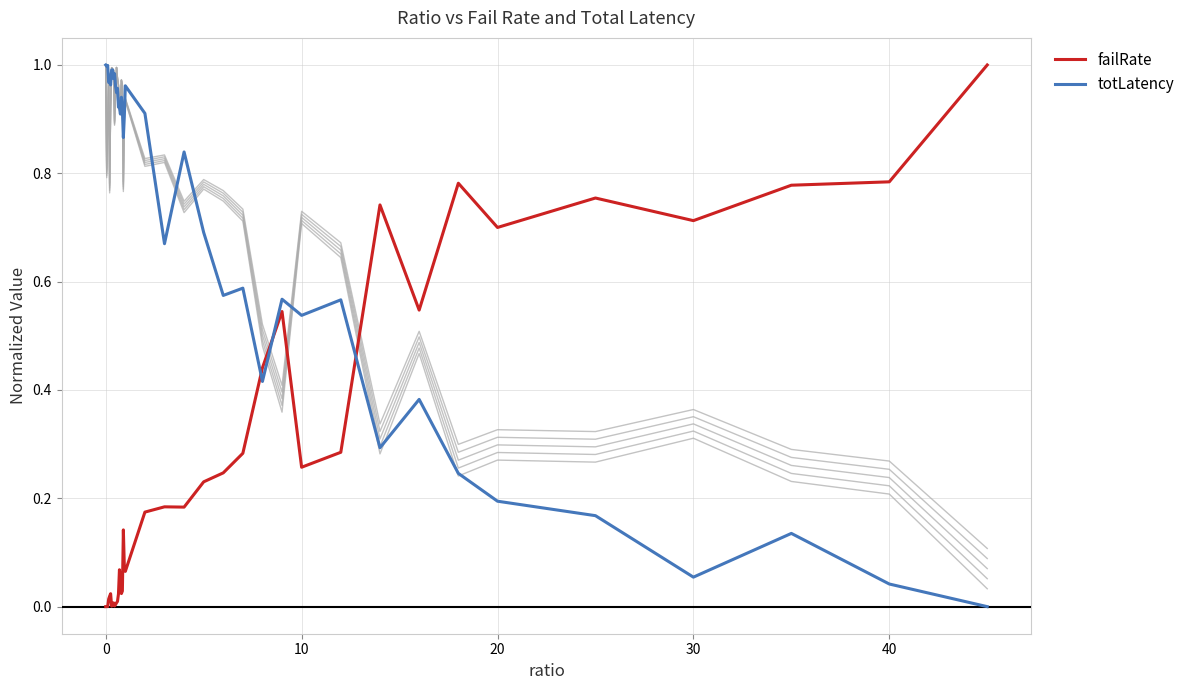

Does the chart have visible grid lines?

Yes